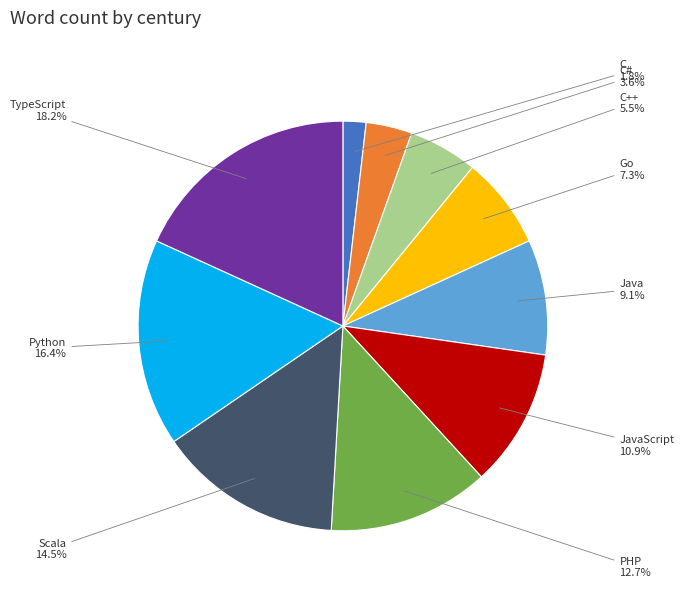

Is there a majority slice in this chart?

No